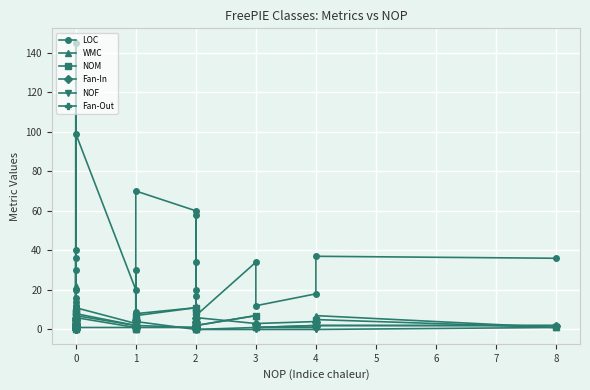

True or false: LOC and NOM cross at least once.

False